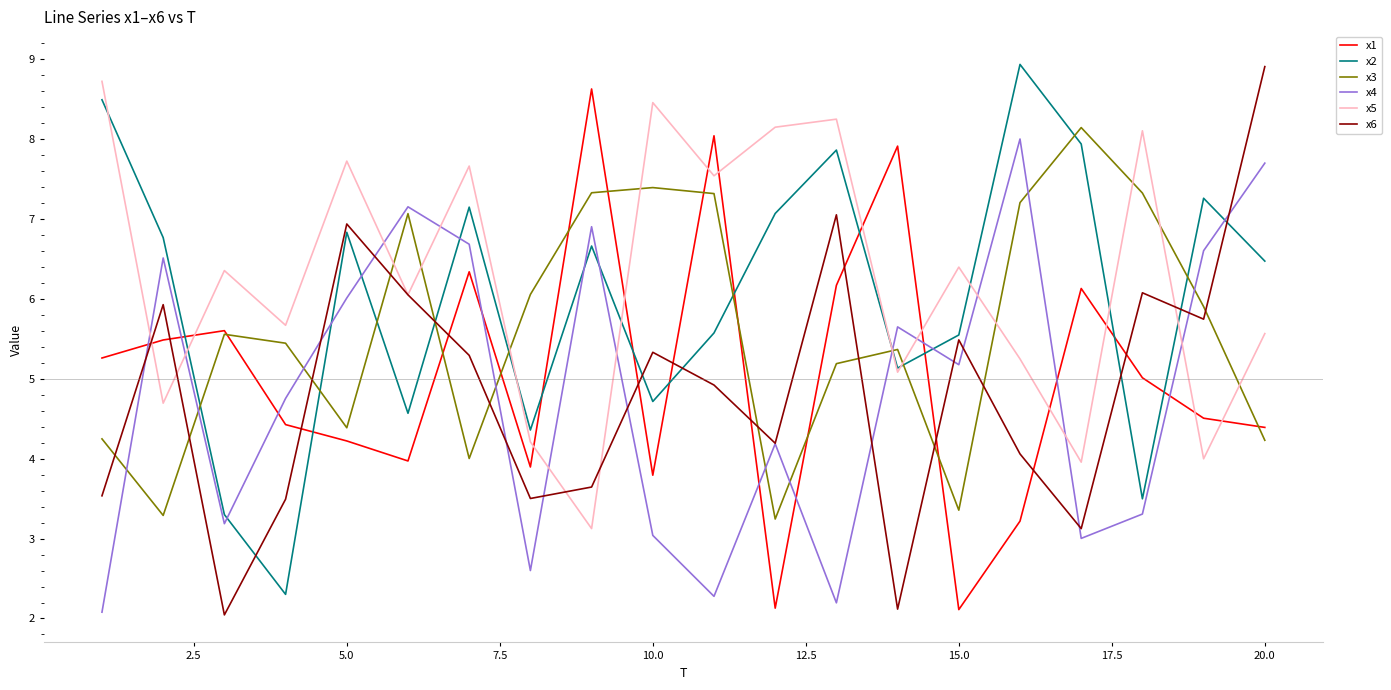

True or false: x5 and x4 cross at least once.

True